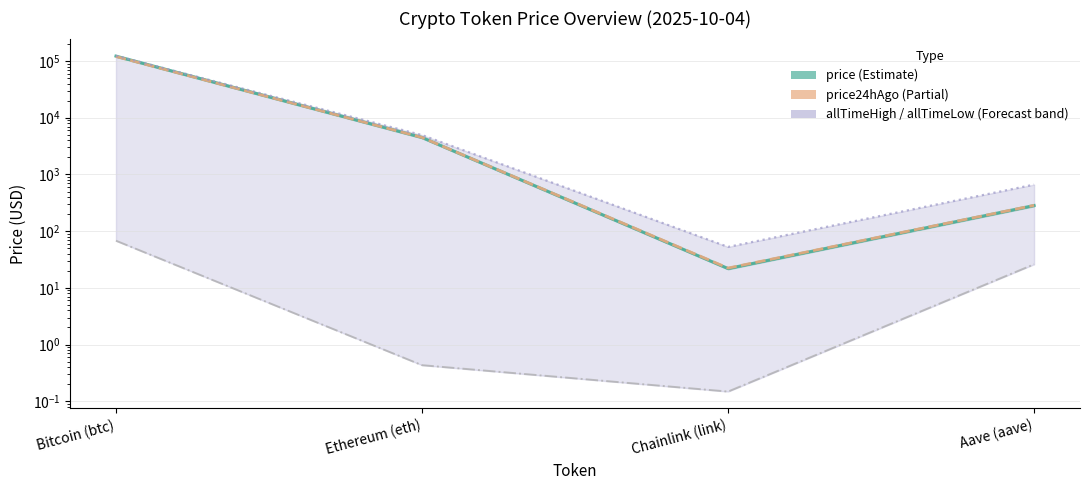

True or false: allTimeLow has more than 0 interior local peaks.

False